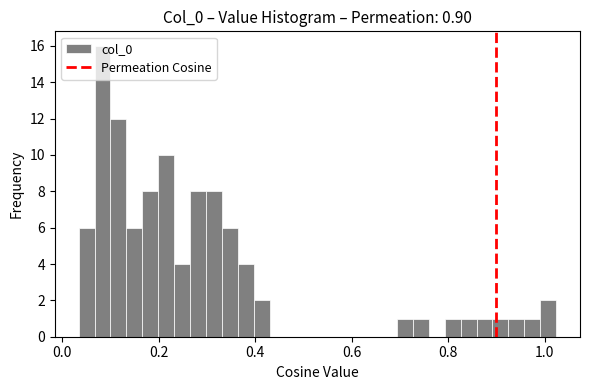

Read against the x-axis, roughly where is the centre of the tallest bar?

0.08